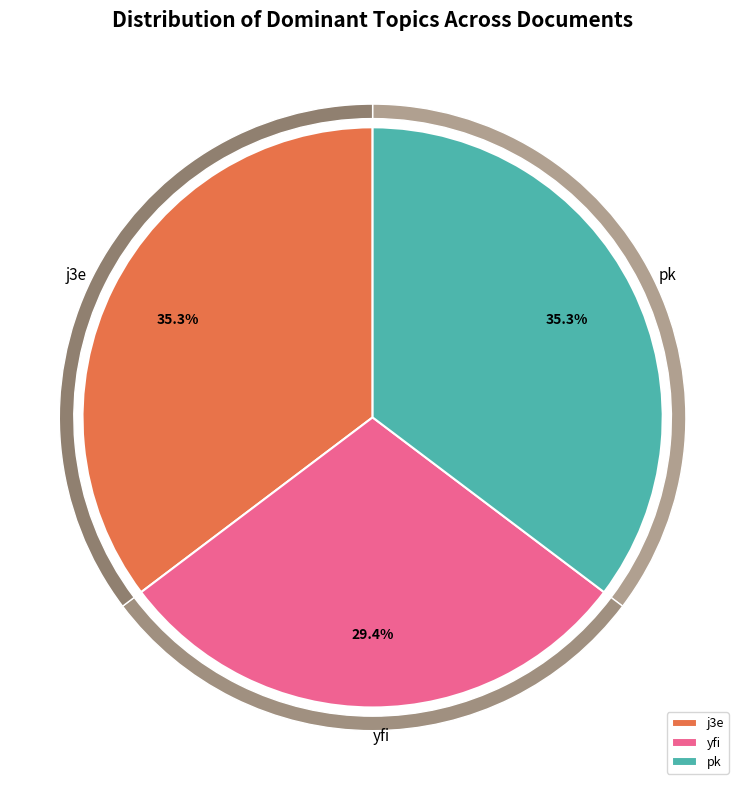

Is there a majority slice in this chart?

No